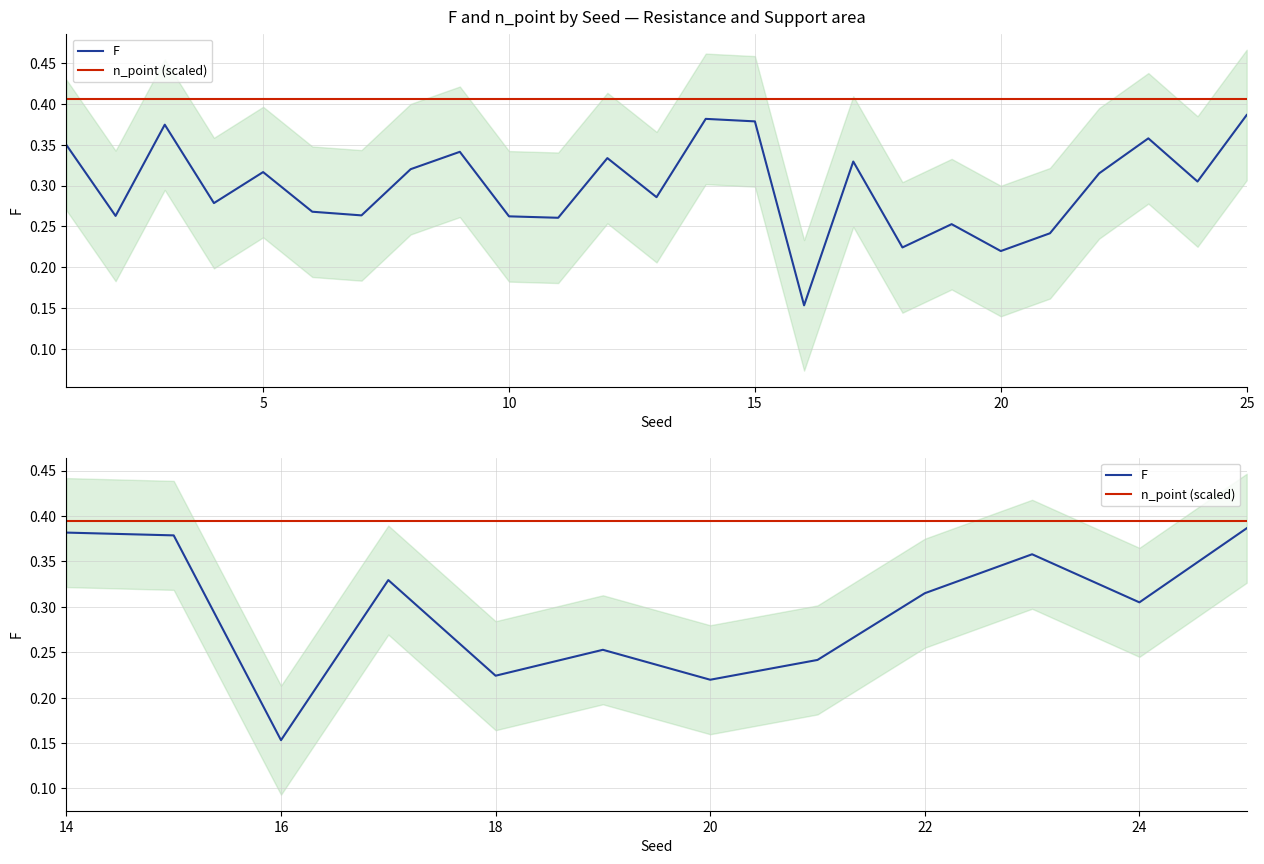

What is the sum of the n_point (scaled) values at 10 and 15?

0.8